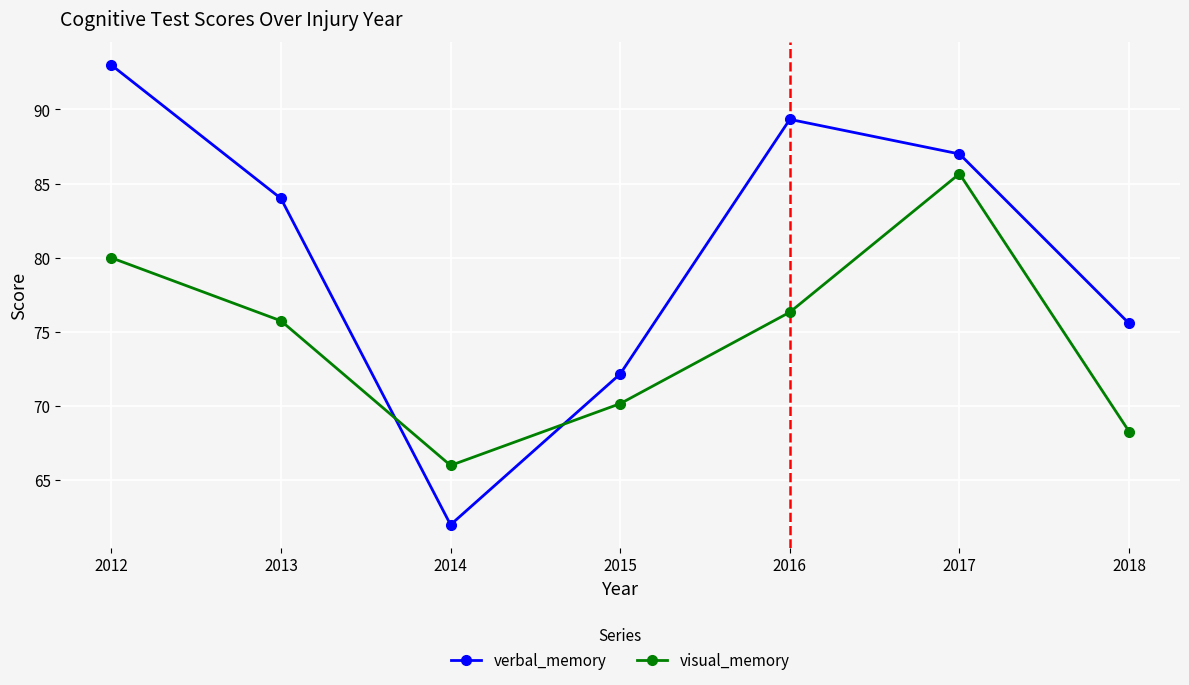

The visual_memory series shows 70.2 at 2015. True or false?

True